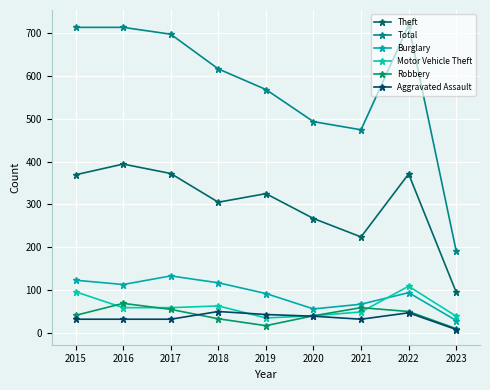

What is the value of the Aggravated Assault point at the 3rd from the left?

32